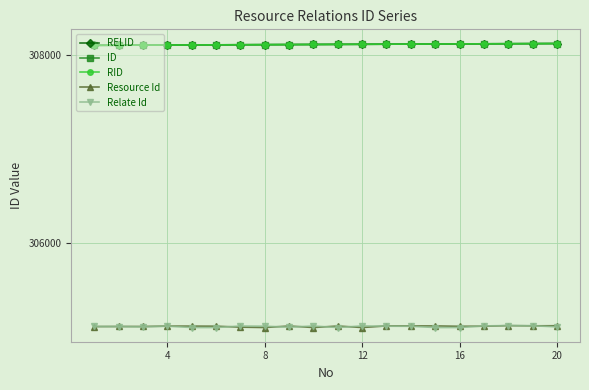

What is the greatest value displayed?

308120